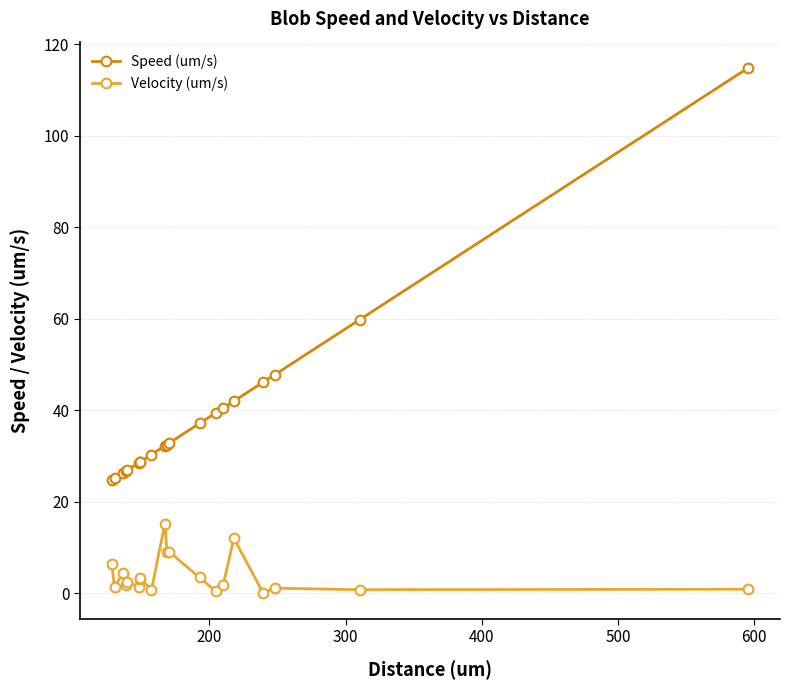

Rank the series by their maximum value, from lowest to highest.

Velocity (um/s), Speed (um/s)